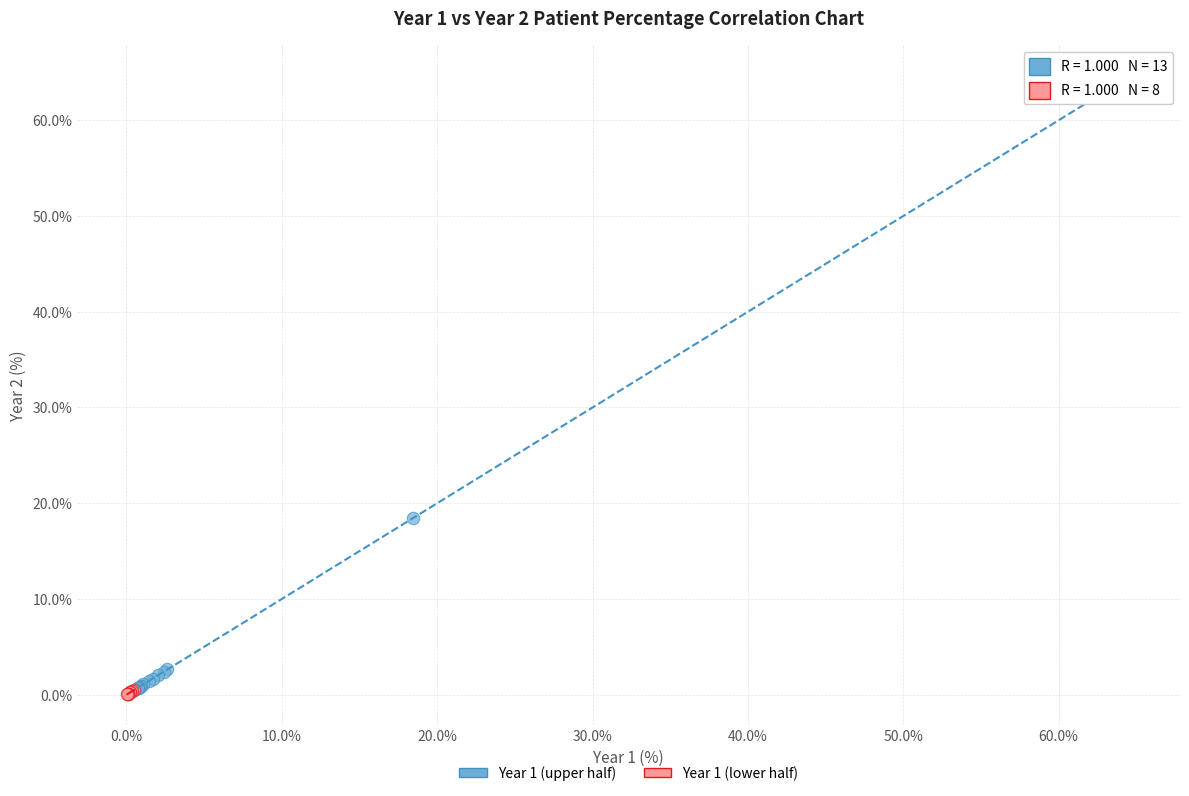

Which series reaches the maximum Y coordinate?

Year 1 (upper half)